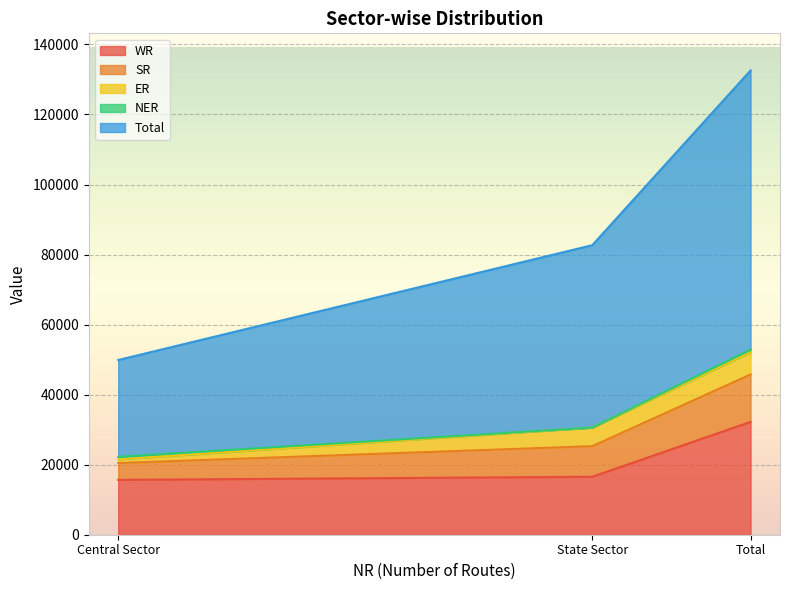

At which category is the sum across all series the highest?

Total